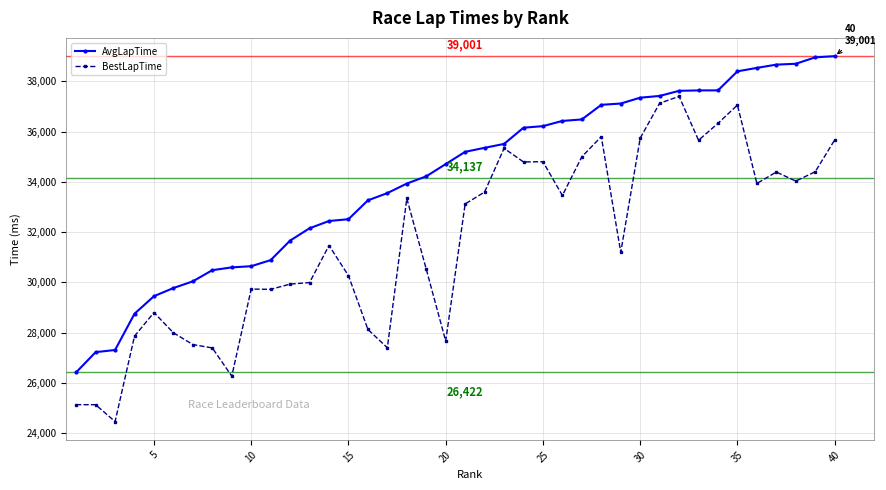

True or false: BestLapTime has more than 1 points higher than both neighbors.

True